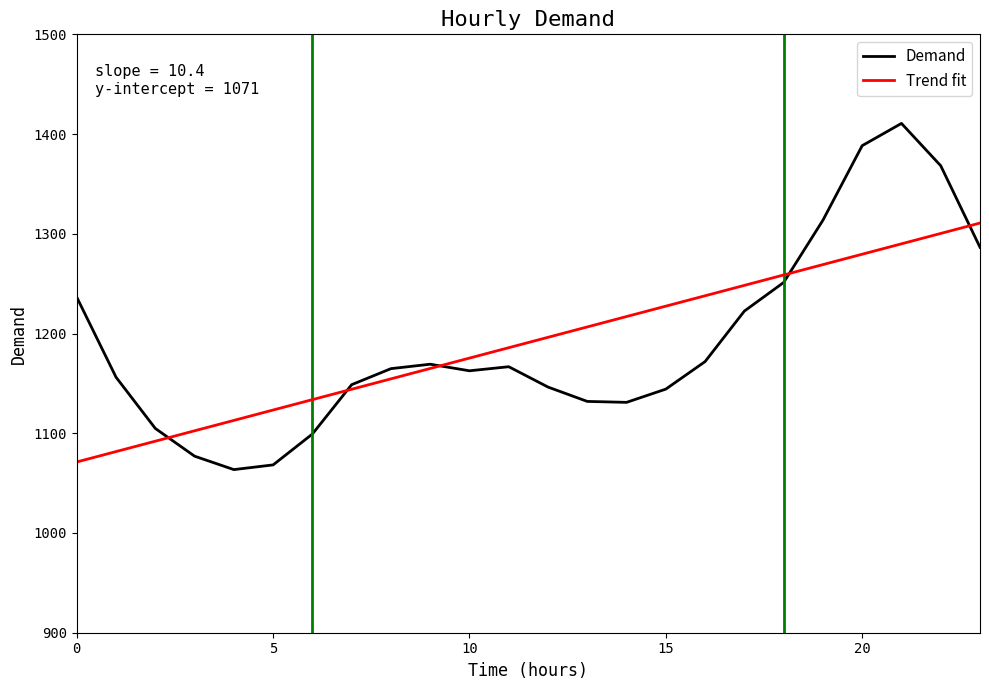

What is the smallest value displayed?

1063.6